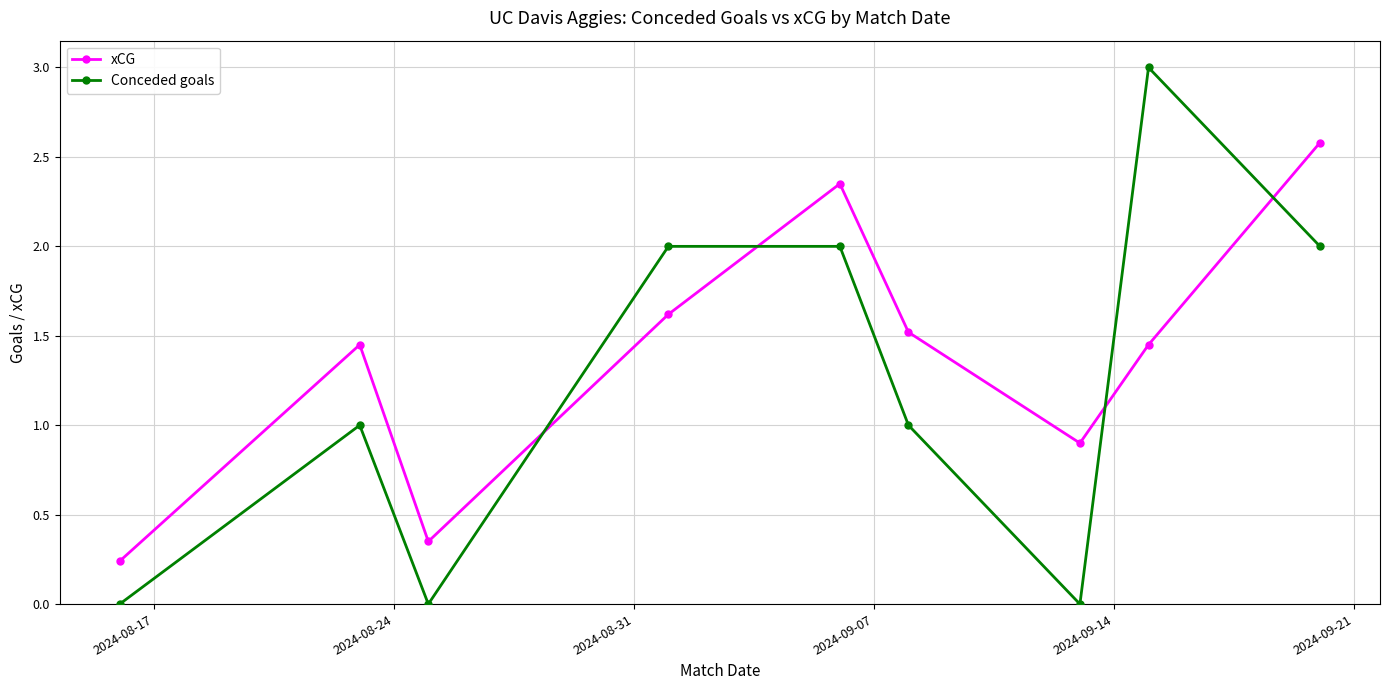

How many times do xCG and Conceded goals cross each other?

4